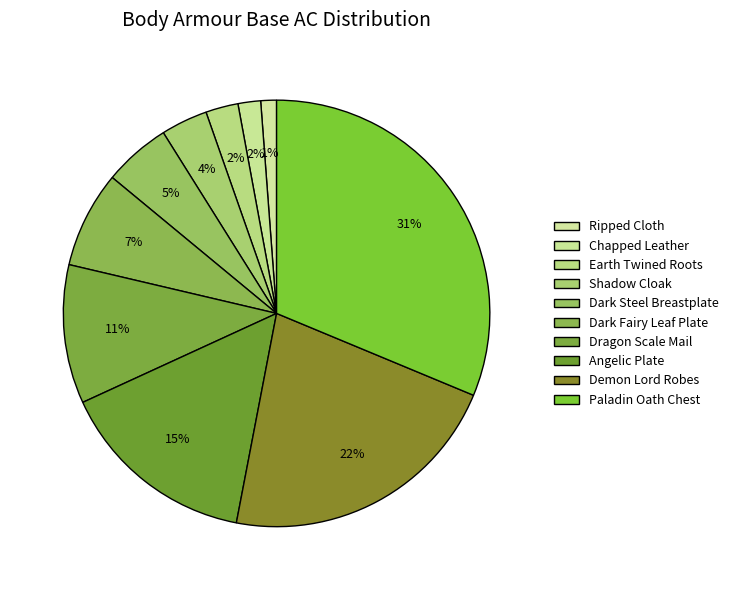

To the nearest percent, what is the average slice percentage?

10%